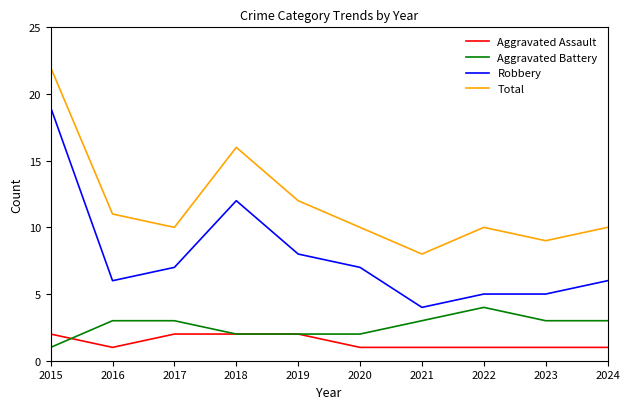

What are all the series names shown in the legend?

Aggravated Assault, Aggravated Battery, Robbery, Total